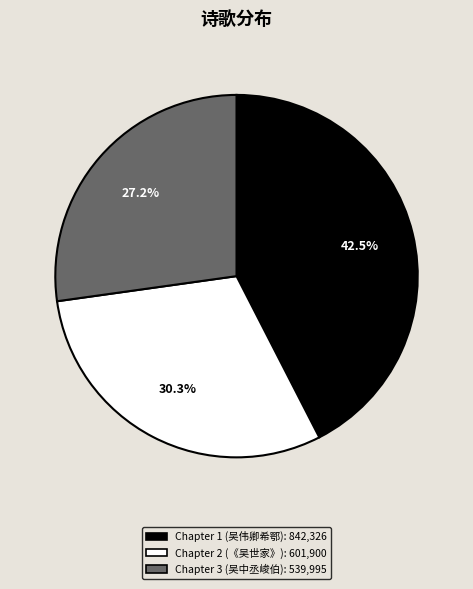

Is there any slice that represents more than half of the pie?

No